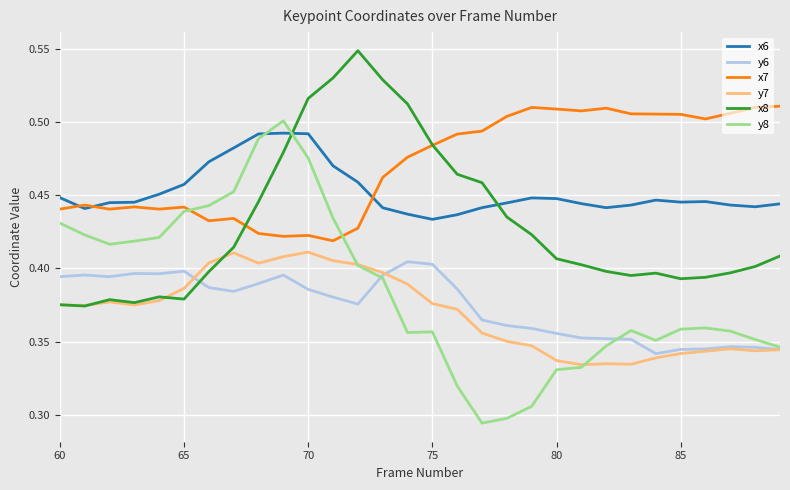

How many distinct data groups are displayed?

6